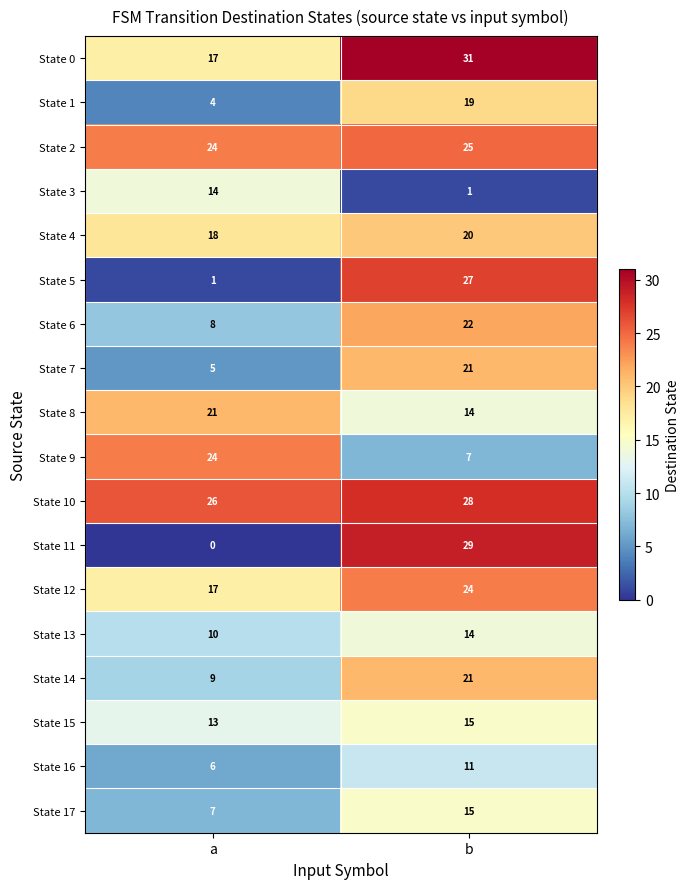

List the labels in order of State 9 value, smallest first.

b, a